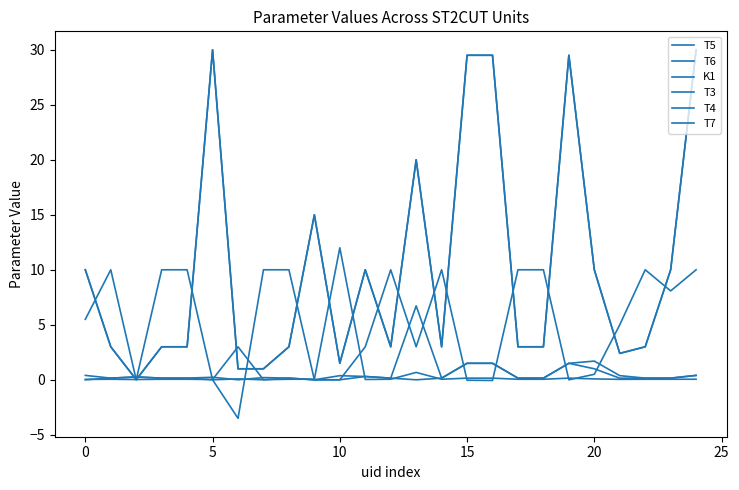

How many intersections are there between T6 and T7?

7